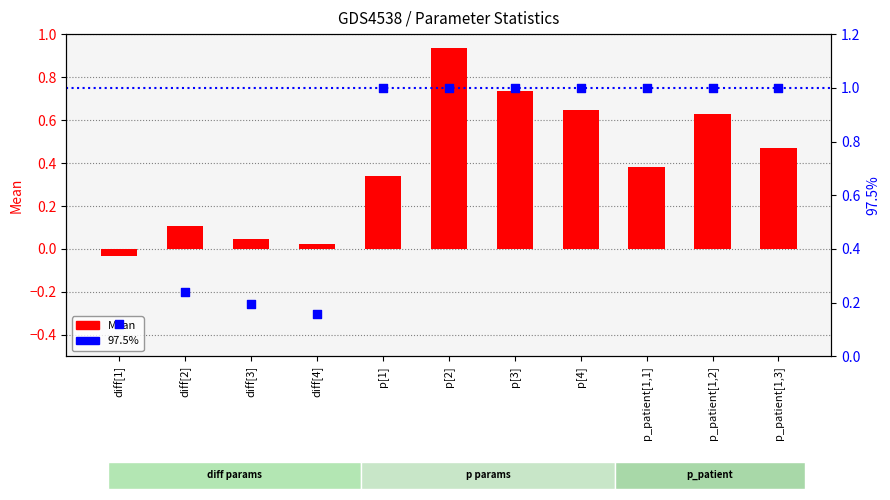

What is the total value across all series at diff[3]?

0.2